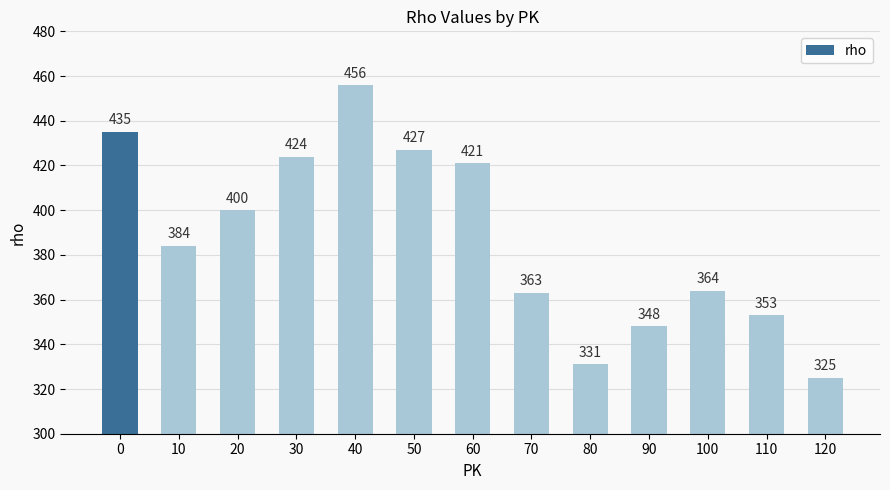

What is the value of the 10th bar from the left?

348